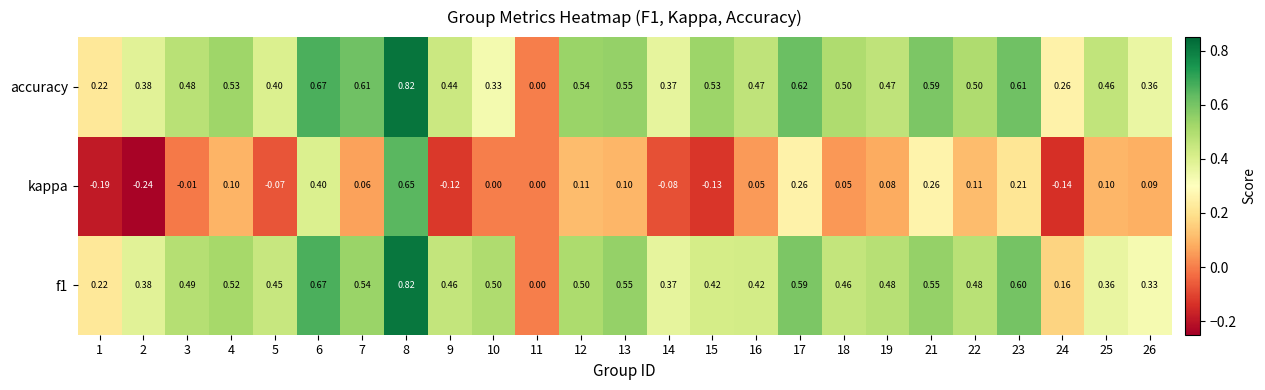

At which category is the sum across all series the highest?

8